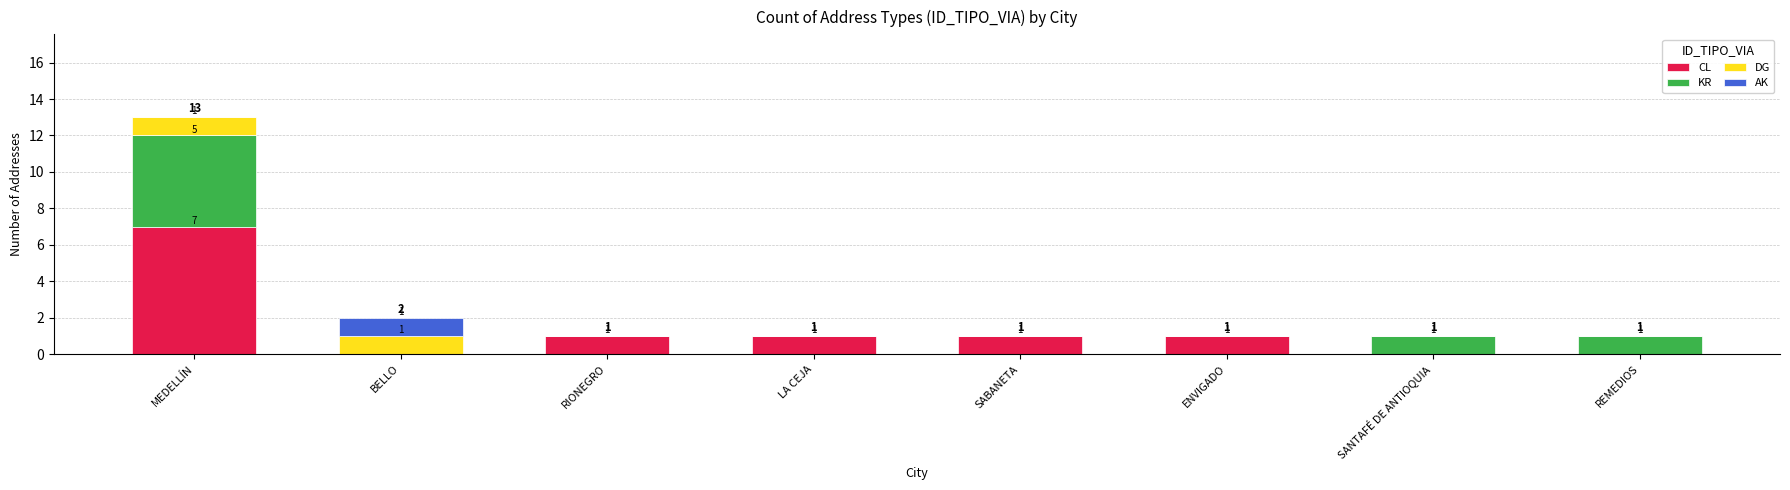

True or false: CL has a value of 1 at LA CEJA.

True